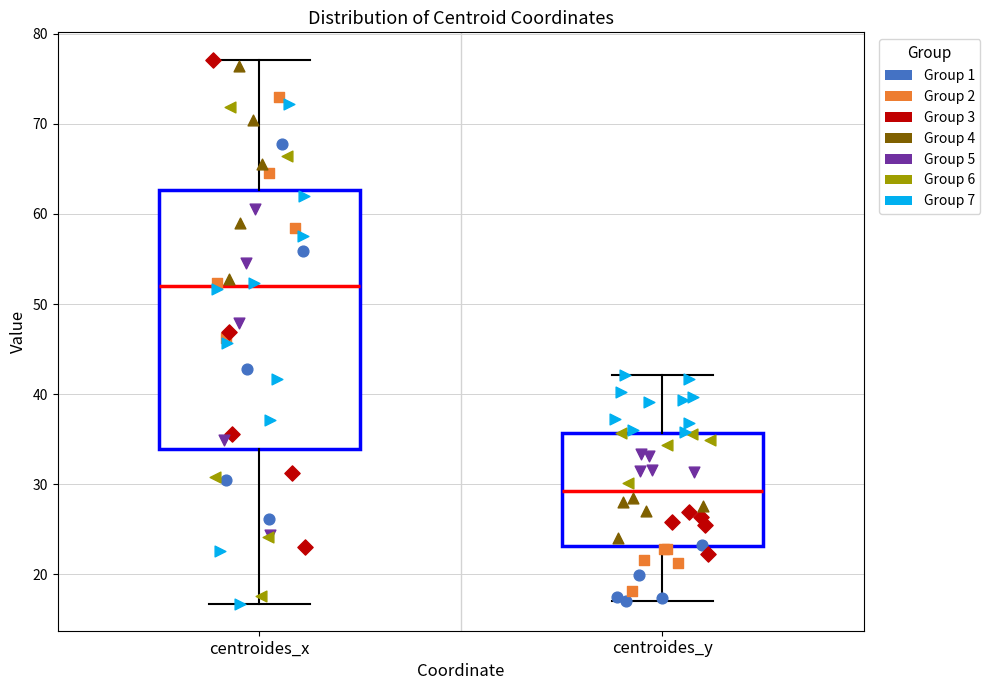

Where does the lower whisker of the box for centroides_y end on the y-axis? The values are not printed on the chart, so give them approximately, as read against the axis.

17